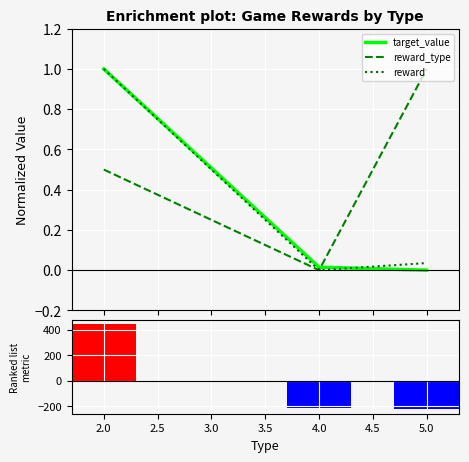

List the series in order of their peak value, lowest first.

target_value, reward_type, reward, Ranked list metric